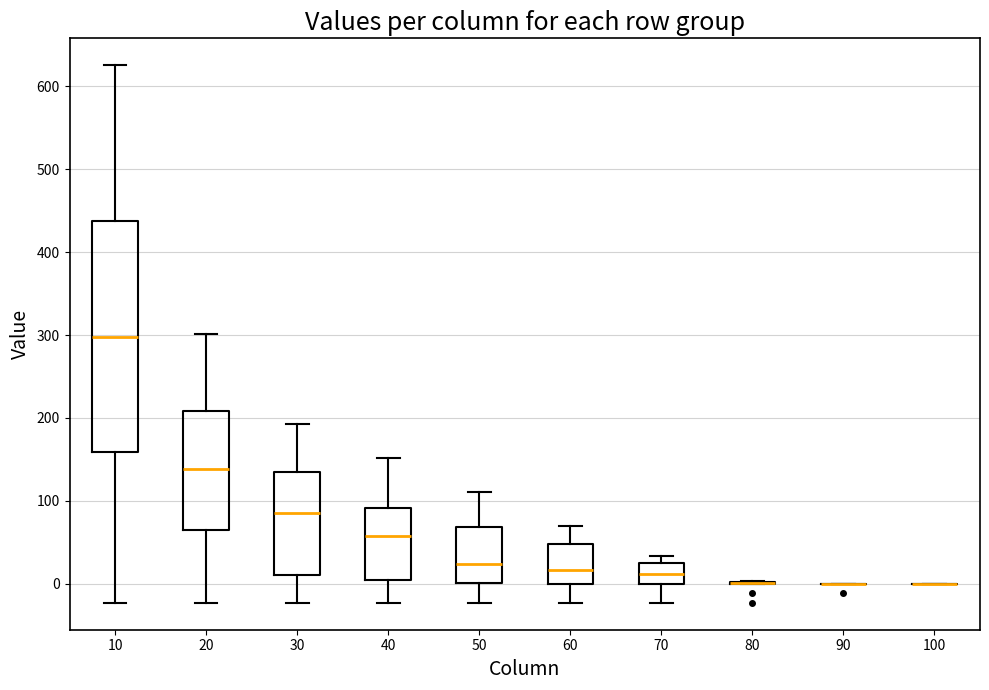

Reading left to right, transcribe this box plot: for each box, give where its median line is, the range the box spans, and where its two whiskers end, as read against the y-axis. The values are not printed on the chart, so give them approximately, as read against the axis.

10: median 300, box 160 to 440, whiskers -20 to 630
20: median 140, box 70 to 210, whiskers -20 to 300
30: median 90, box 10 to 130, whiskers -20 to 190
40: median 60, box 10 to 90, whiskers -20 to 150
50: median 20, box 0 to 70, whiskers -20 to 110
60: median 20, box 0 to 50, whiskers -20 to 70
70: median 10, box 0 to 30, whiskers -20 to 30 (just above the box's upper edge)
80: box collapsed to a line at 0, whiskers 0 to 0
90: box collapsed to a line at 0, whiskers 0 to 0
100: box collapsed to a line at 0, whiskers 0 to 0